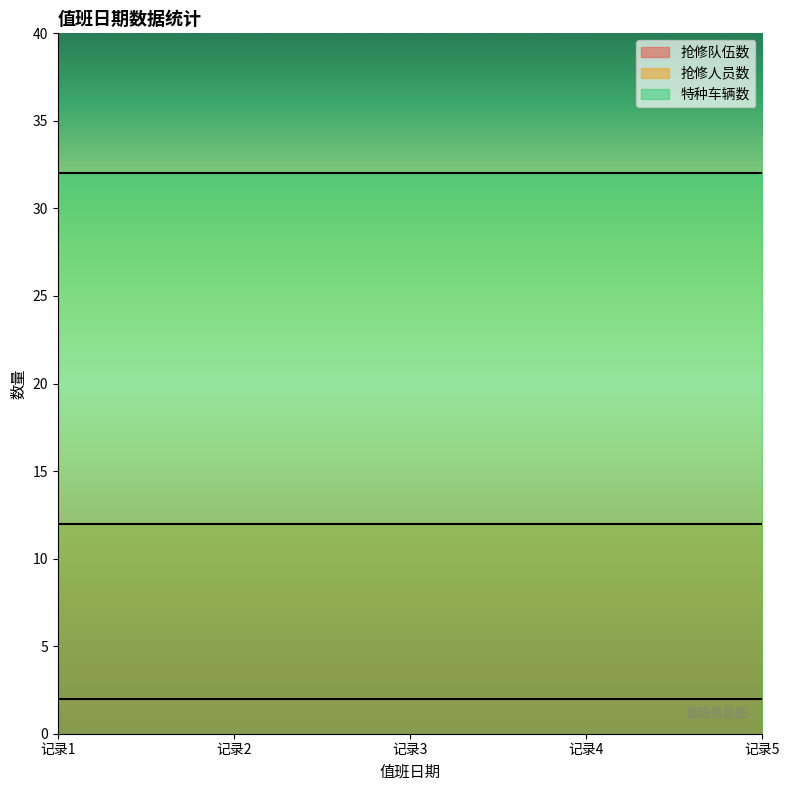

True or false: 特种车辆数 and 抢修队伍数 cross at least once.

False